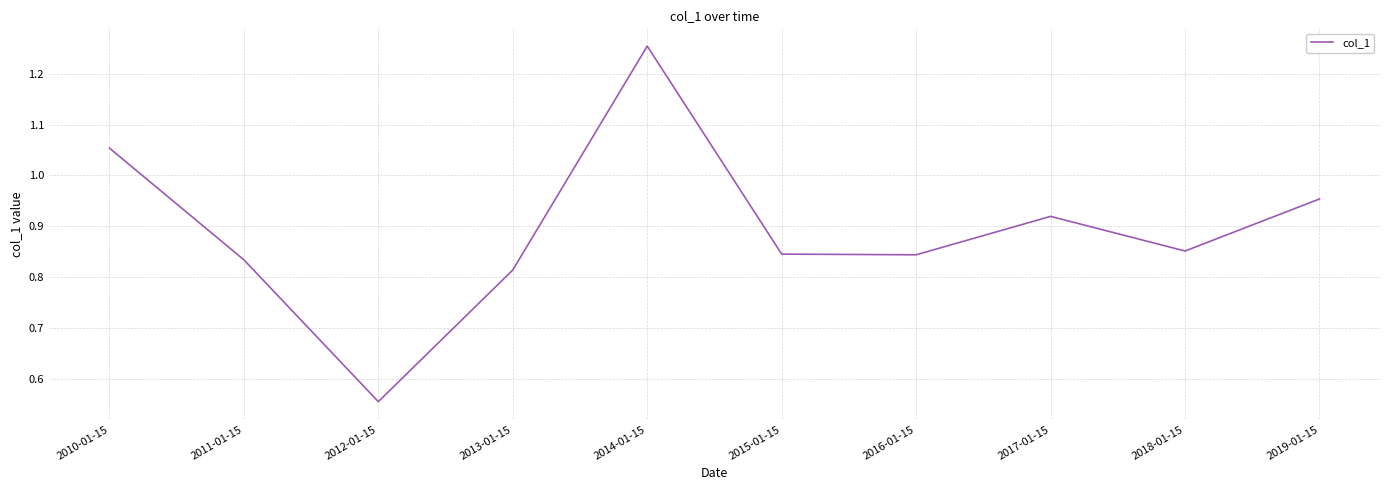

At which category does the chart reach its peak across all series?

2014-01-15